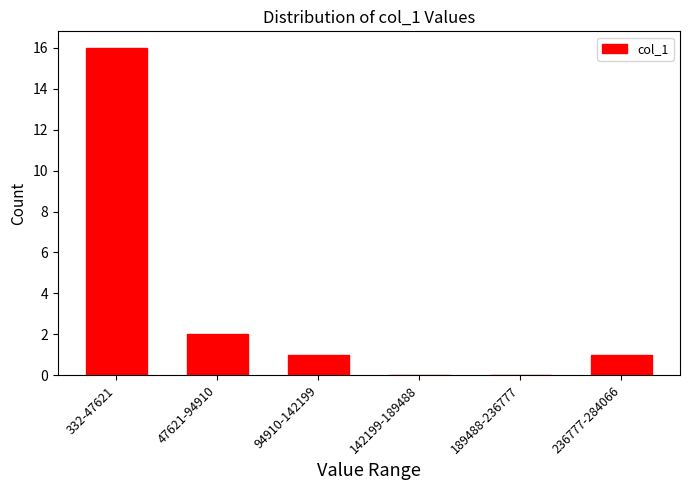

Reading left to right, transcribe all the data shown in this chart.

332-47621=16	47621-94910=2	94910-142199=1	142199-189488=0	189488-236777=0	236777-284066=1